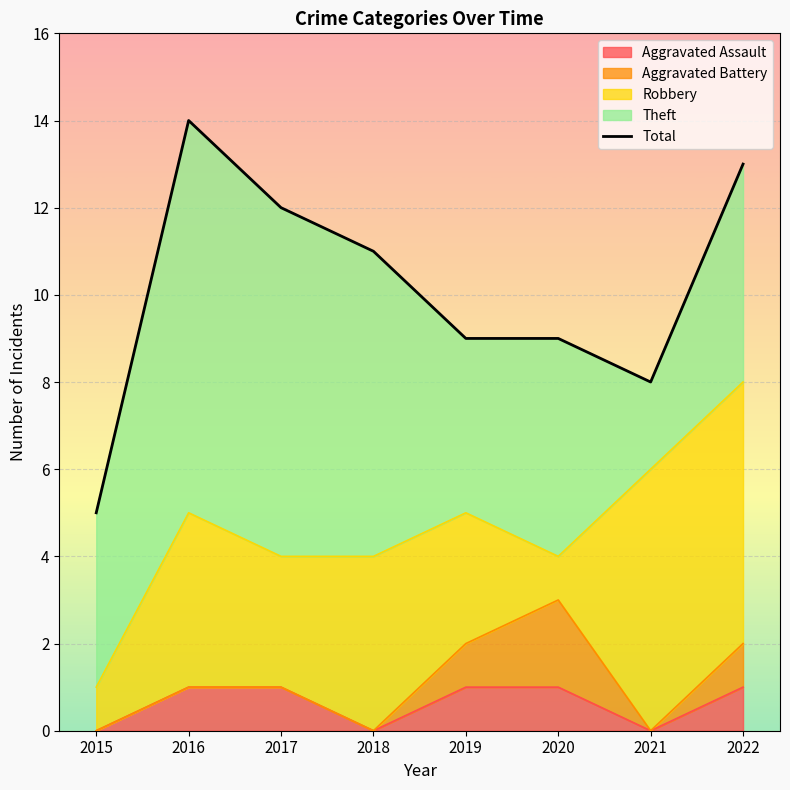

True or false: Aggravated Assault has a value of 1 at 2018.

False